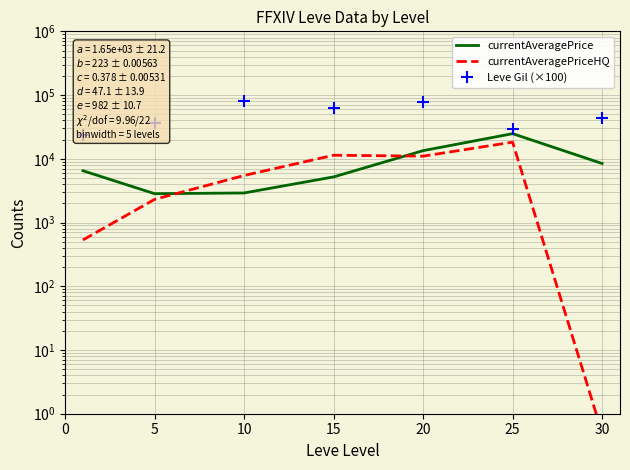

What is the sum of all currentAveragePrice values?

64092.7